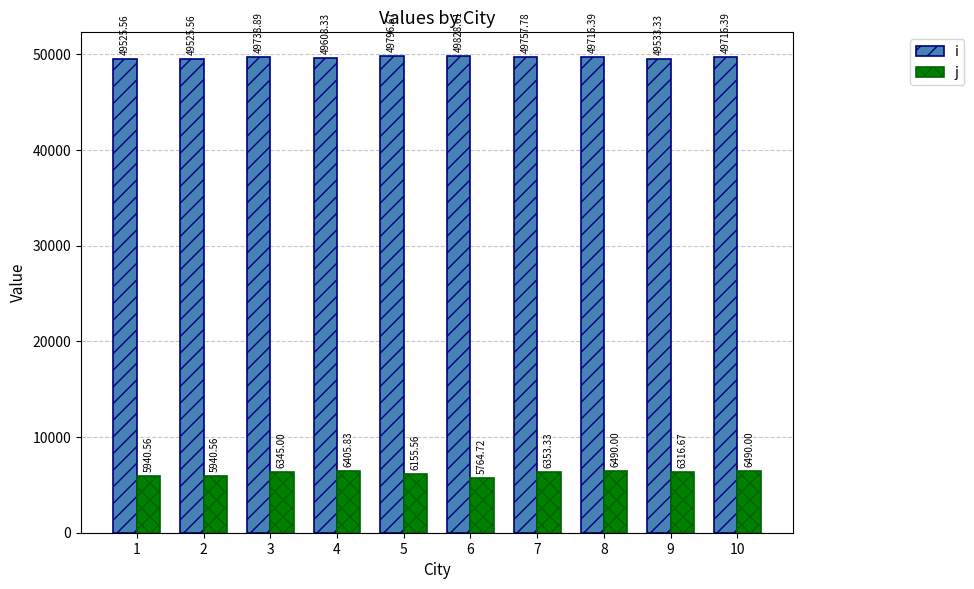

What is the sum of the j values at 10 and 6?

12254.7